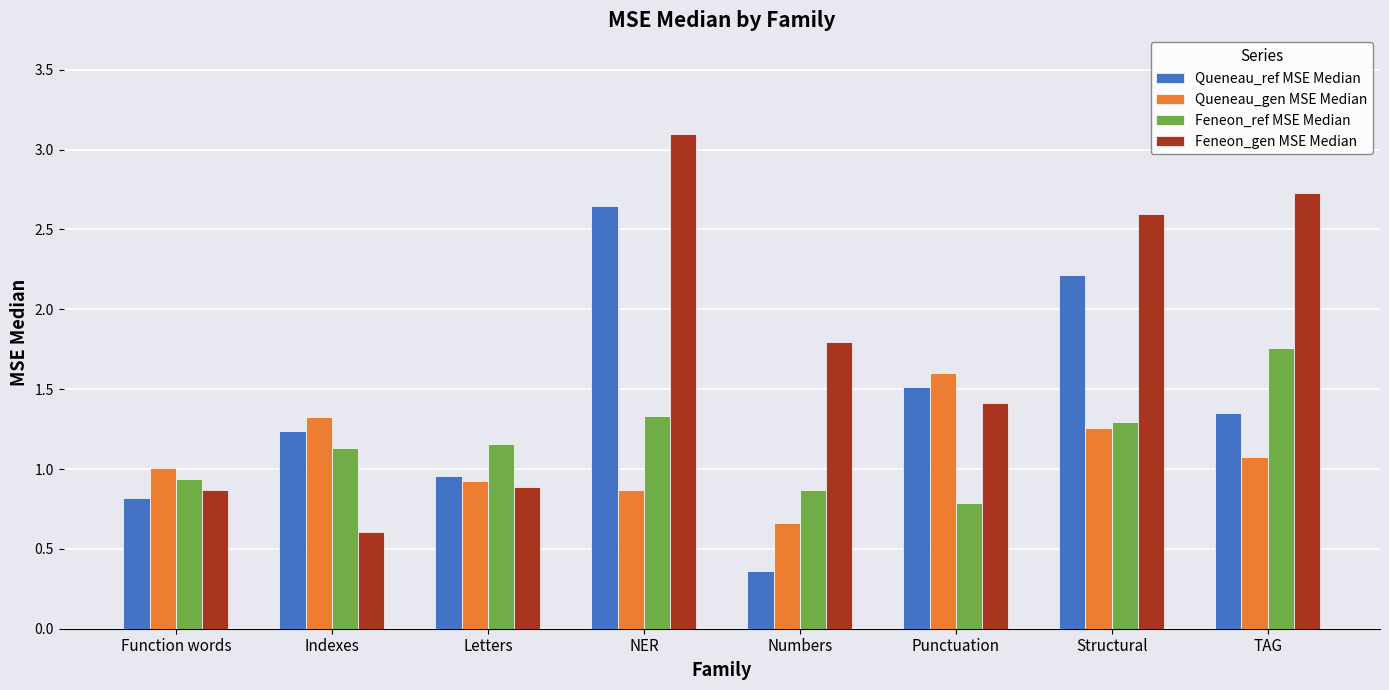

What is the label of the 3rd bar from the right?

Punctuation